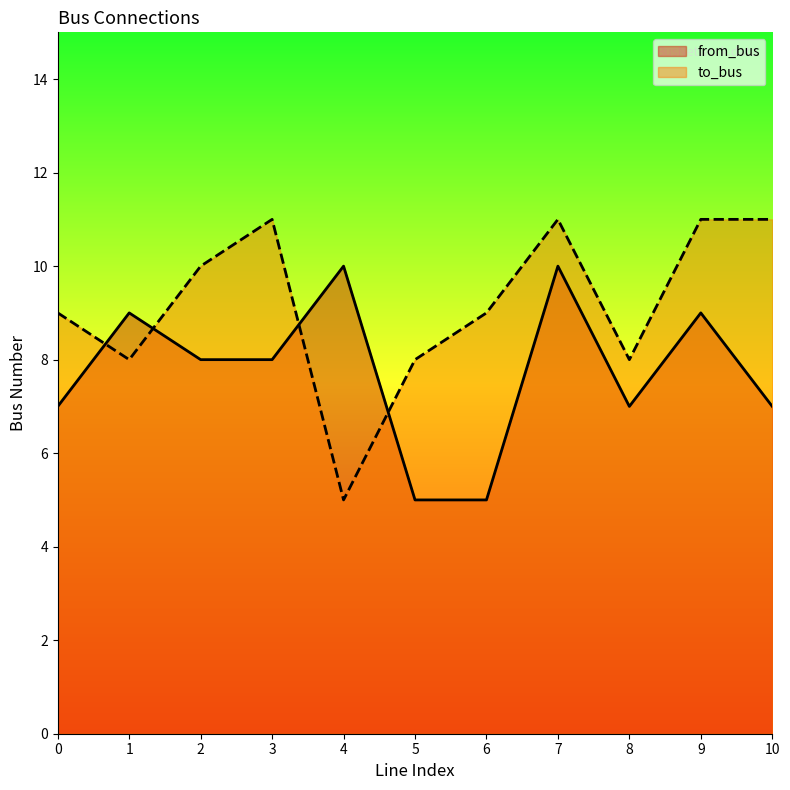

At how many categories does at least one series exceed 5?

11